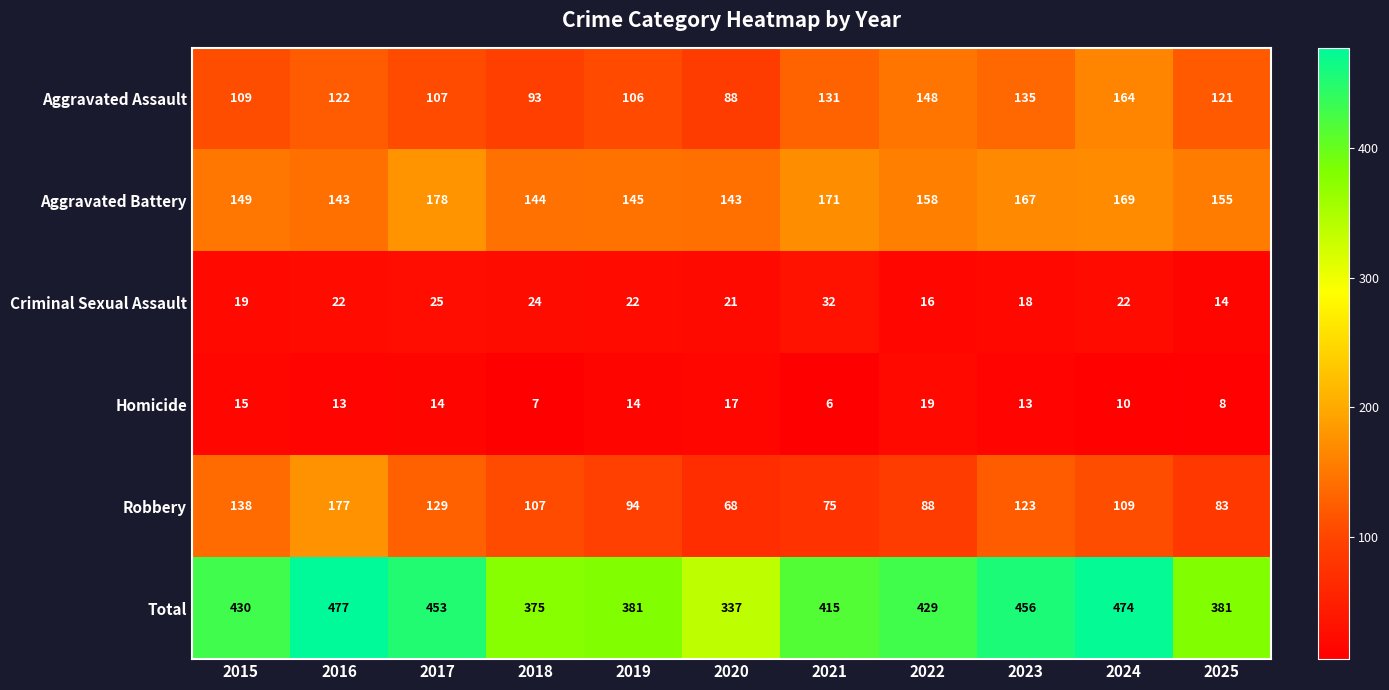

What is the sum of the Criminal Sexual Assault values at 2021 and 2019?

54